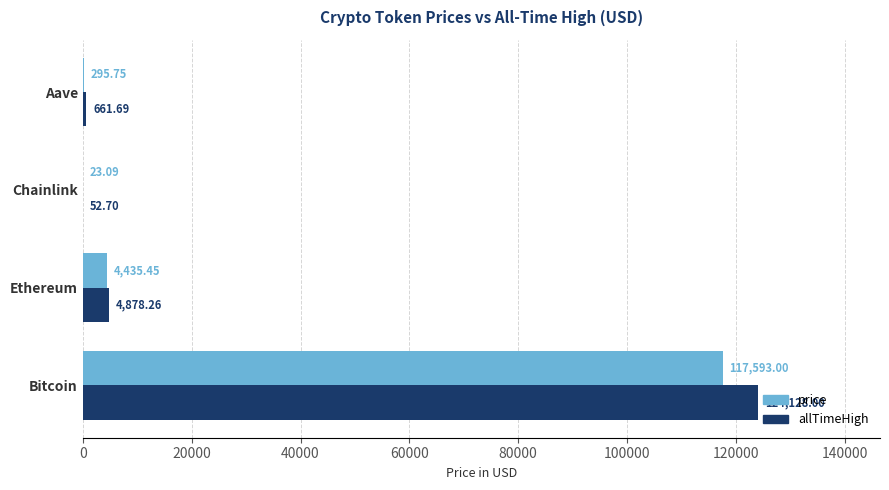

At which label is allTimeHigh closest to 62090?

Ethereum